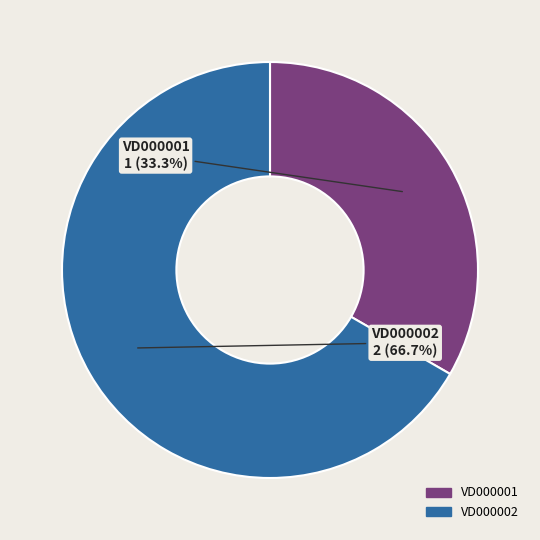

To the nearest percent, what portion does VD000002 represent?

67%